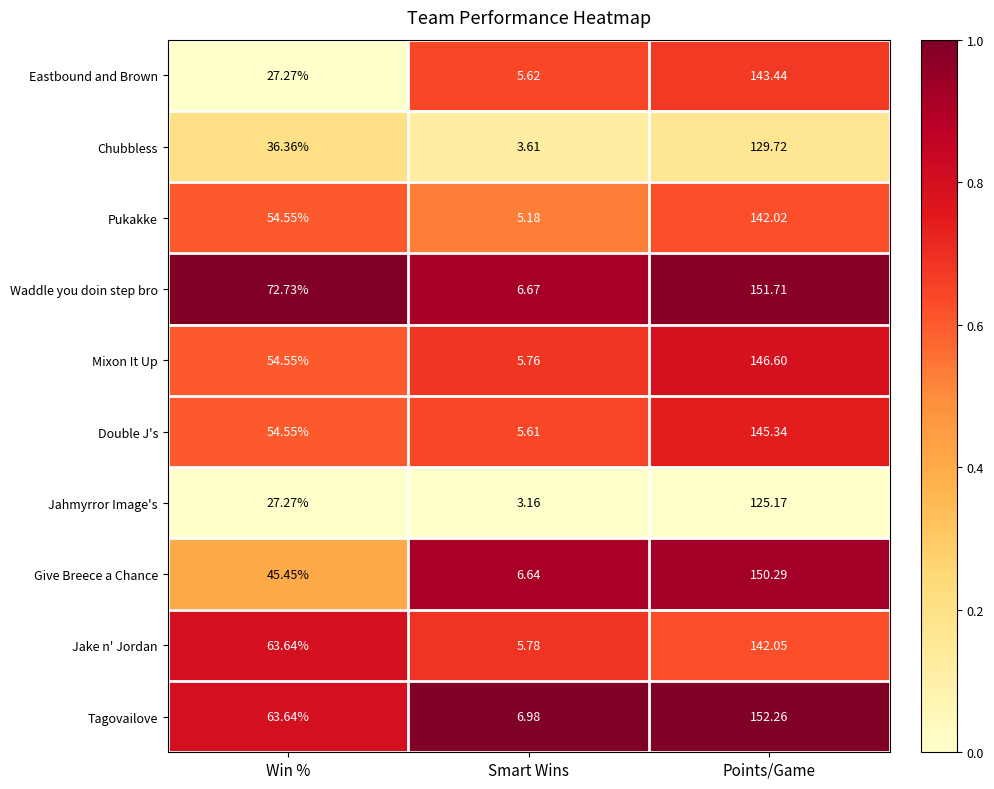

Rank the categories by Double J's value from lowest to highest.

Smart Wins, Win %, Points/Game